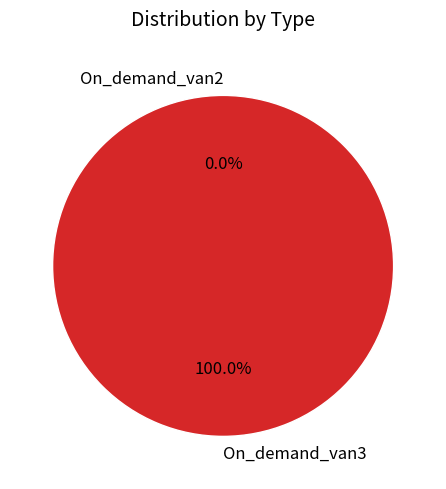

What percentage is the On_demand_van3 slice, to the nearest percent?

100%